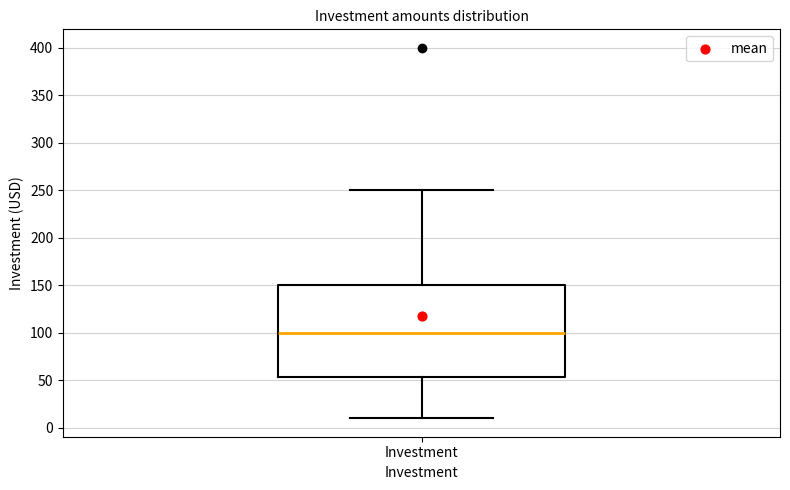

Transcribe this box plot: give where the median line is, the range the box spans, and where the two whiskers end, as read against the y-axis. The values are not printed on the chart, so give them approximately, as read against the axis.

median 100, box 55 to 150, whiskers 10 to 250